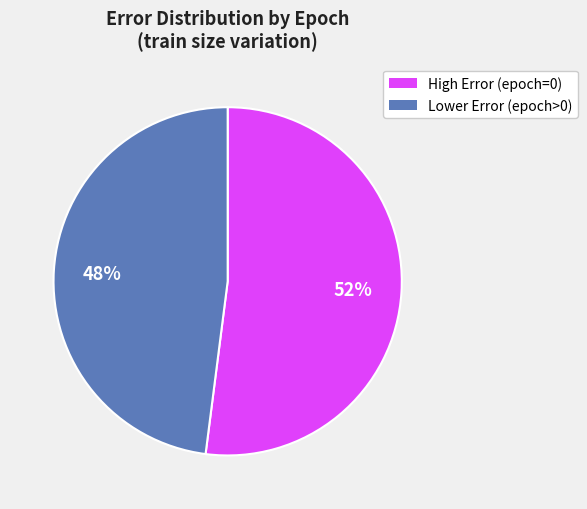

Is it true that Lower Error (epoch>0) is 48% of the pie?

True